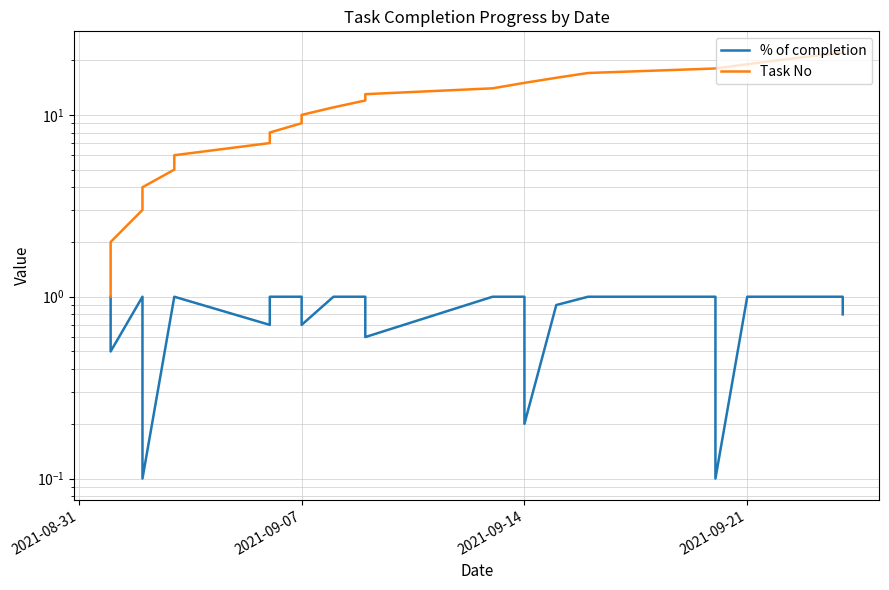

What are all the series names shown in the legend?

% of completion, Task No